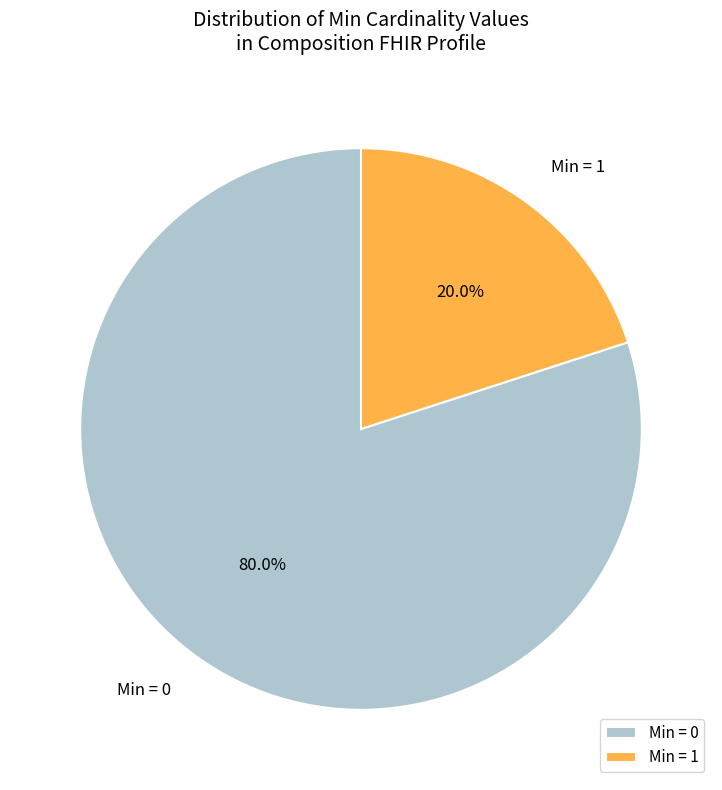

How much of the chart is everything except Min = 0?

20.0%